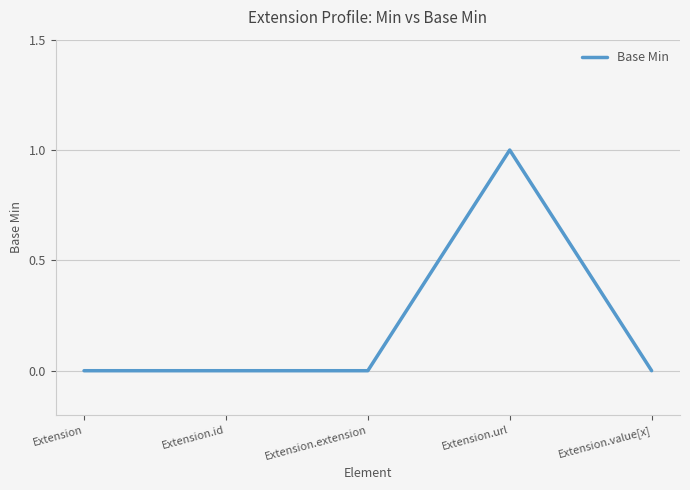

Count the number of categories in the chart.

5